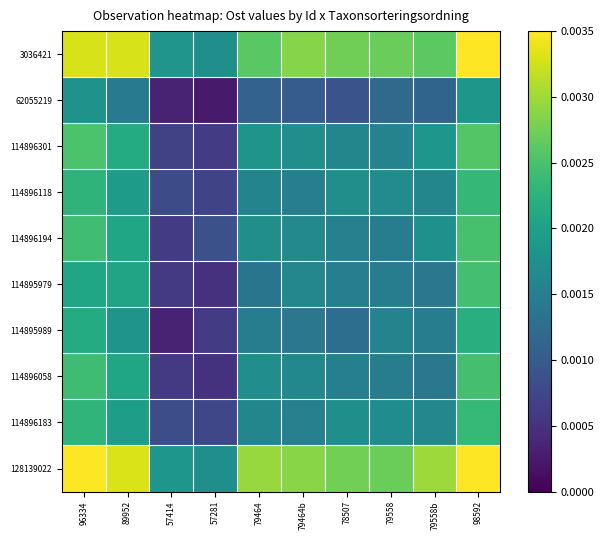

At which category does the chart reach its minimum across all series?

57281